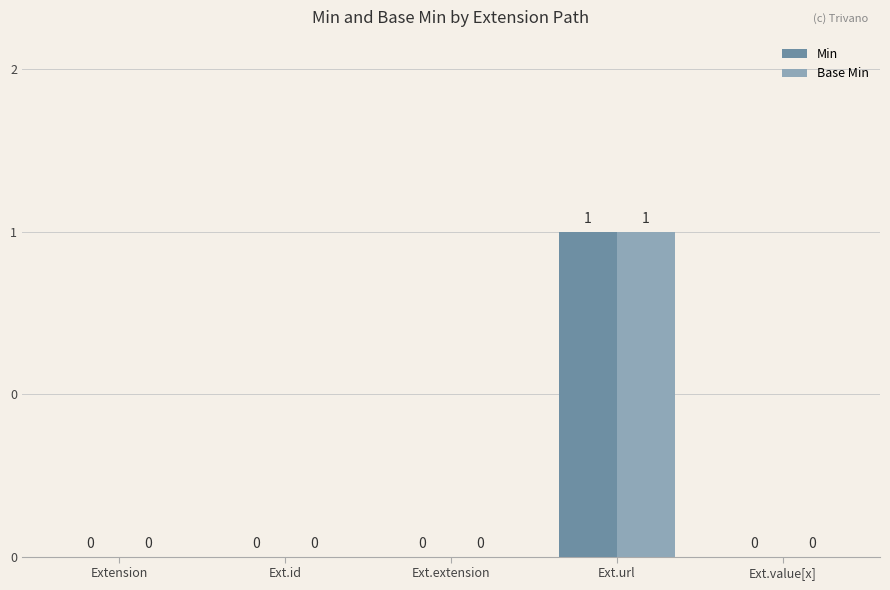

True or false: Base Min has a value of 1 at Extension.

False